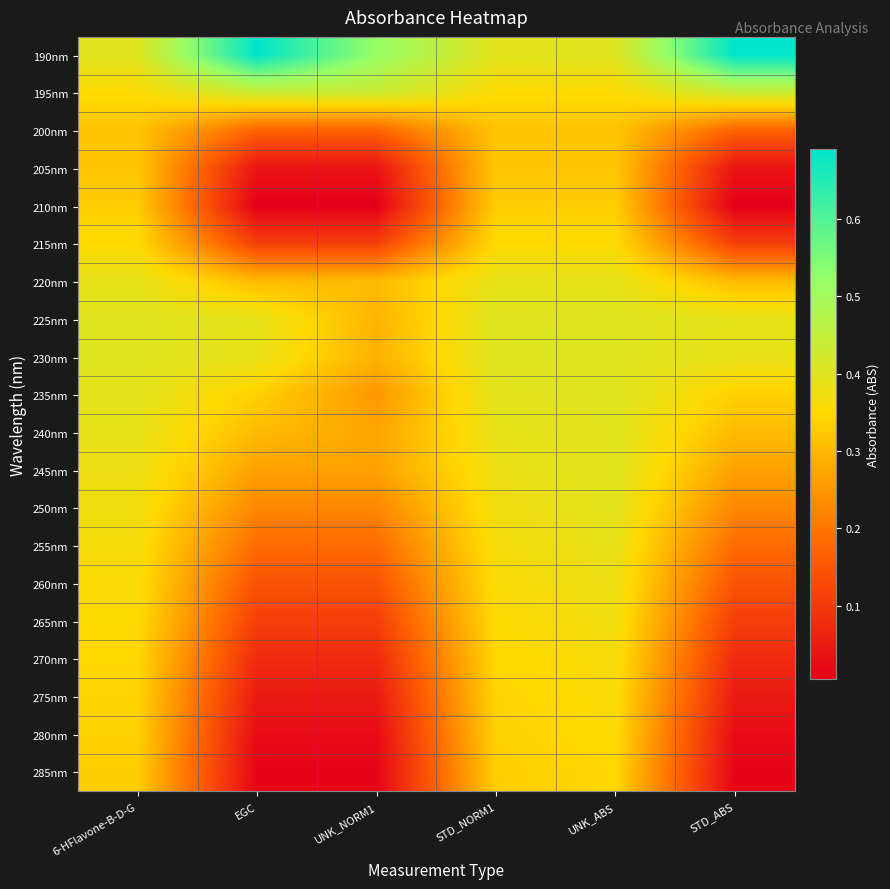

At which category does the chart reach its peak across all series?

EGC